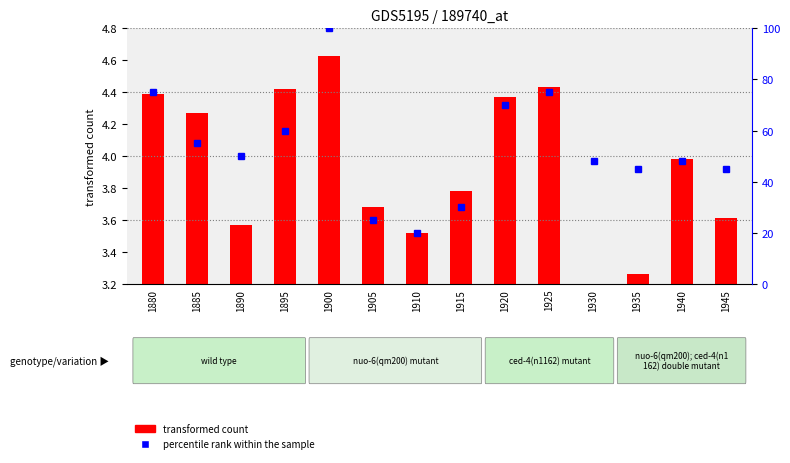

What is the difference between the values at 1945 and 1885?

10